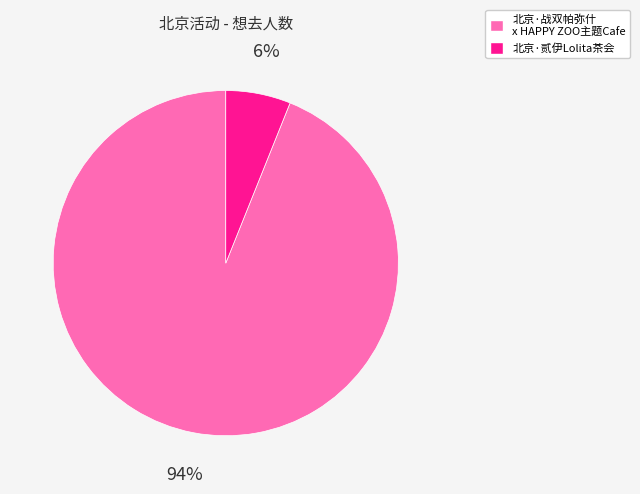

Between 北京·贰伊Lolita茶会 and 北京·战双帕弥什 x HAPPY ZOO主题Cafe, which is larger?

北京·战双帕弥什 x HAPPY ZOO主题Cafe